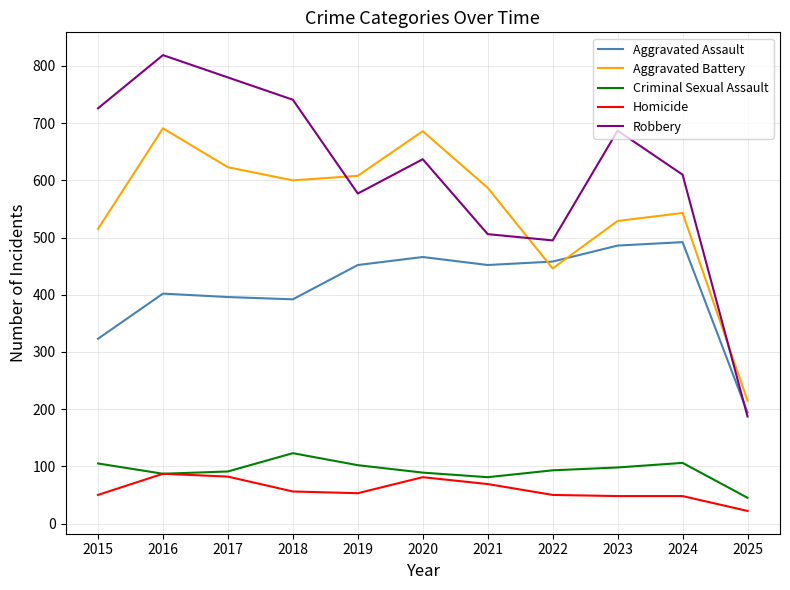

True or false: Aggravated Battery has a value of 600 at 2018.

True